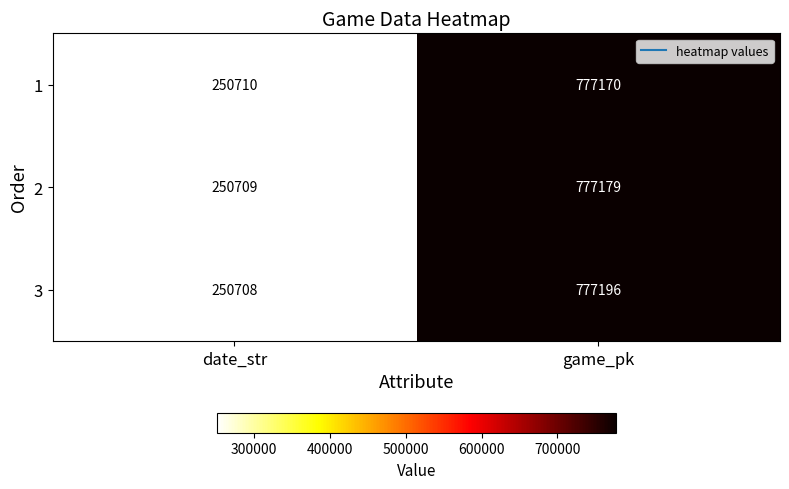

The value of 2 at date_str is 64837. True or false?

False